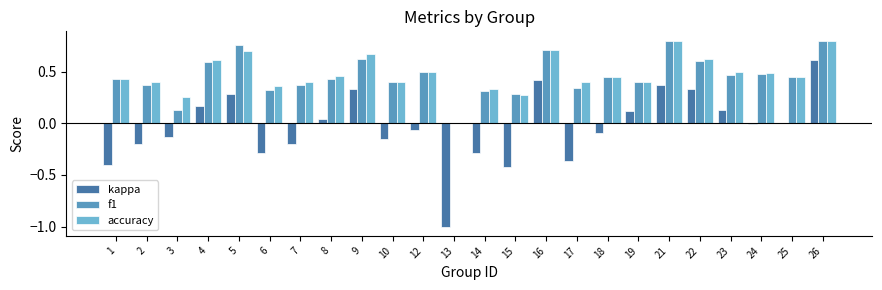

What is the sum of all kappa values?

-0.8